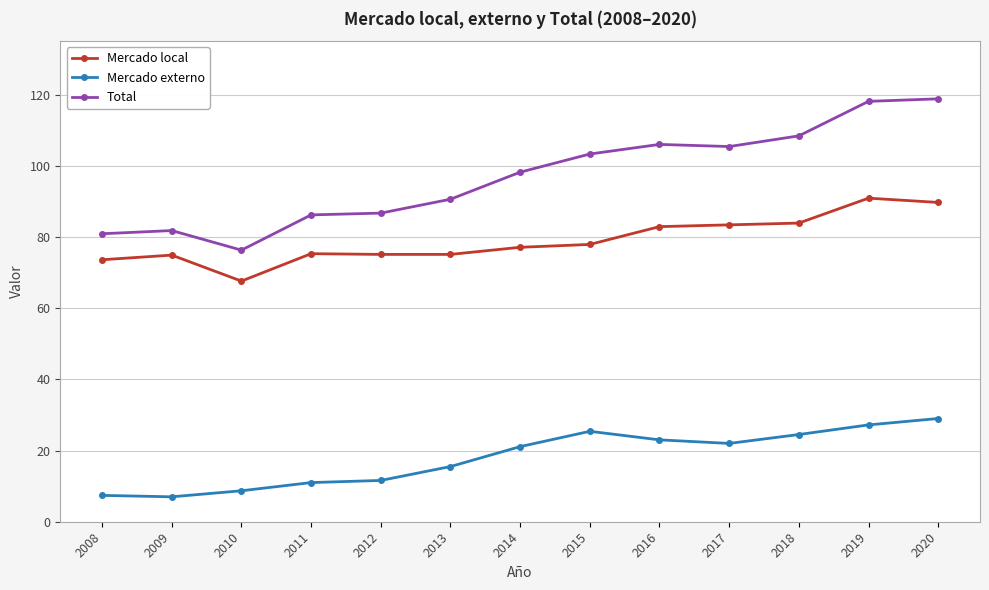

At which category does Mercado local reach its first local valley?

2010